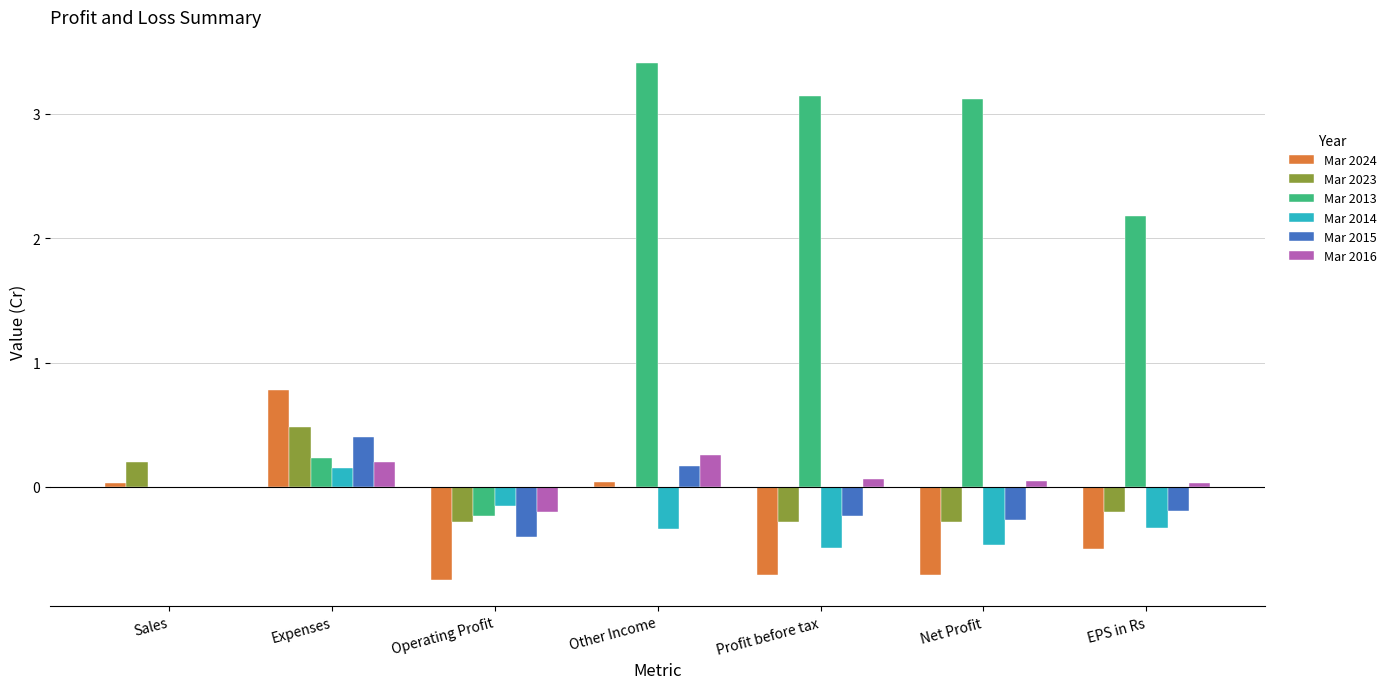

The Mar 2016 series shows 0.1 at Expenses. True or false?

False